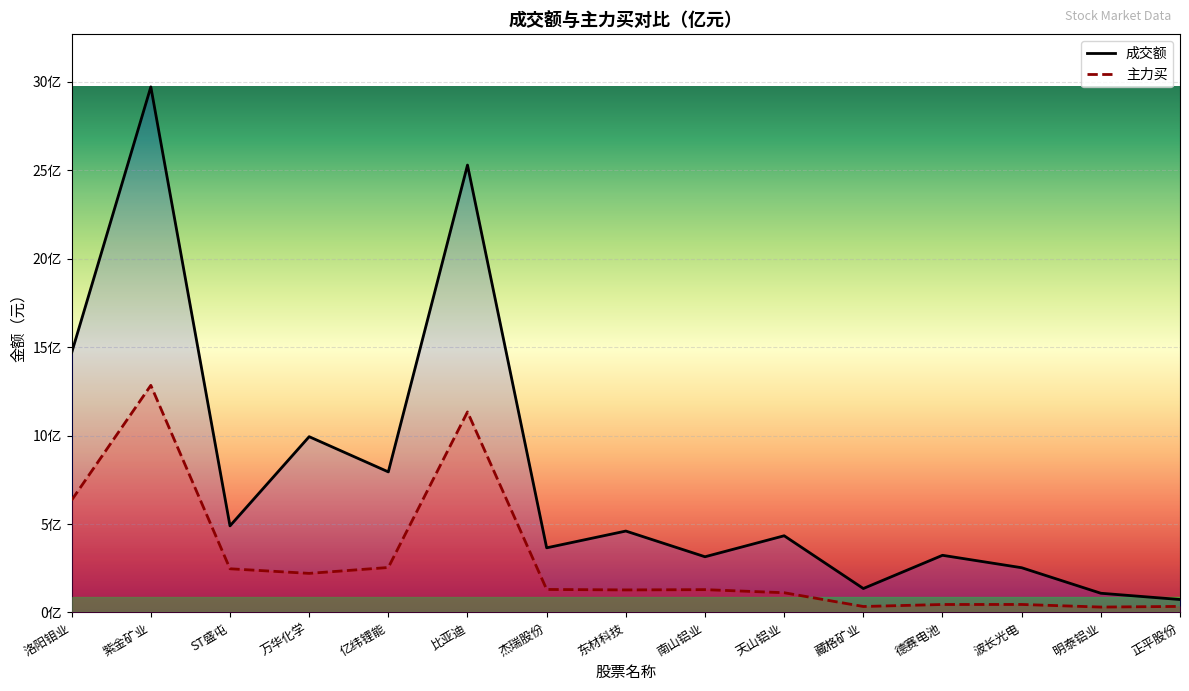

What is the value of the 主力买 point at the 8th from the left?

127430048